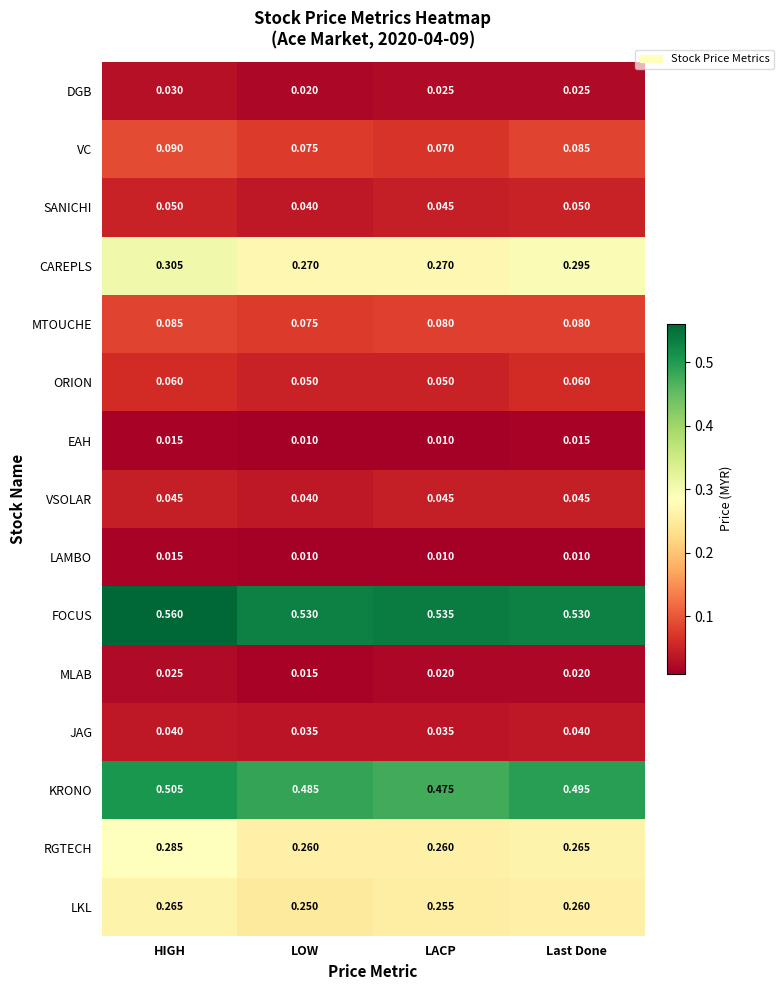

Count the number of categories in the chart.

4